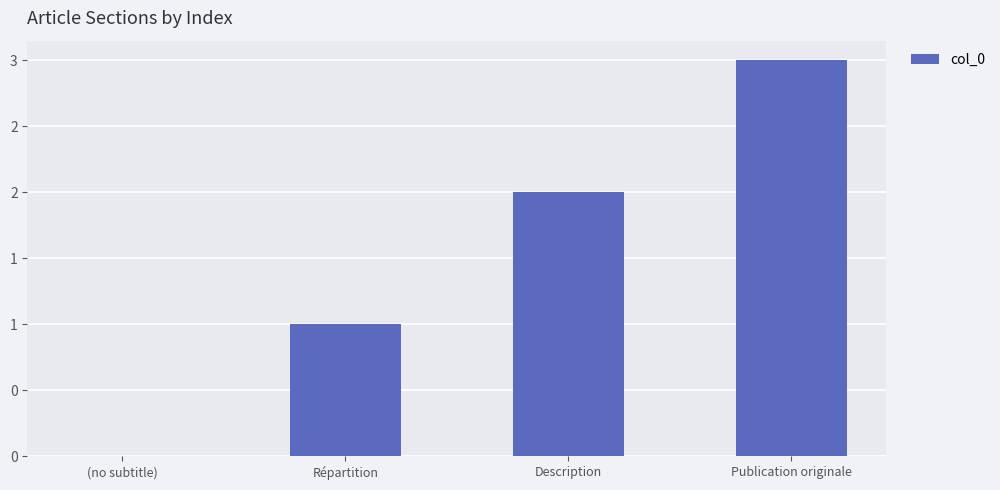

Rank the categories by value from highest to lowest.

Publication originale, Description, Répartition, (no subtitle)